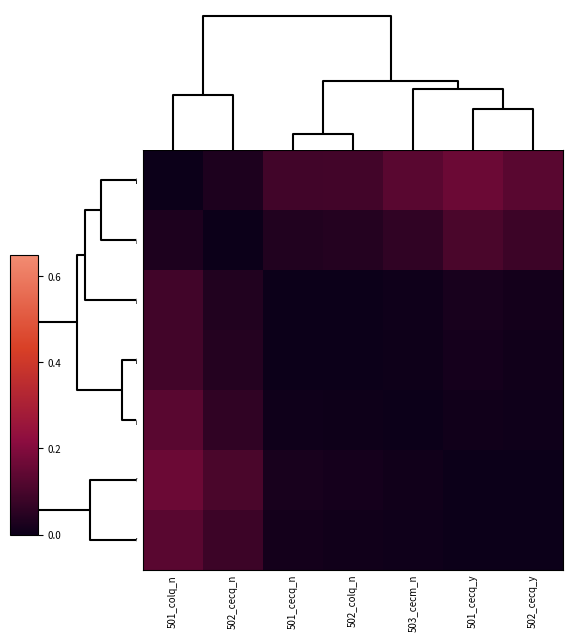

Rank the series at 503_cecm_n from highest to lowest value.

501_colq_n, 502_cecq_n, 501_cecq_y, 502_cecq_y, 501_cecq_n, 502_colq_n, 503_cecm_n